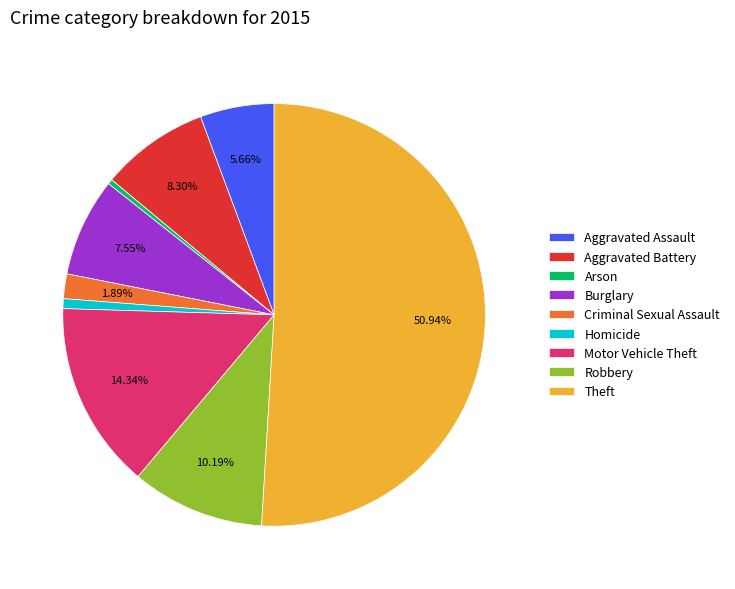

To the nearest percent, what is the combined percentage of Robbery and Arson?

11%